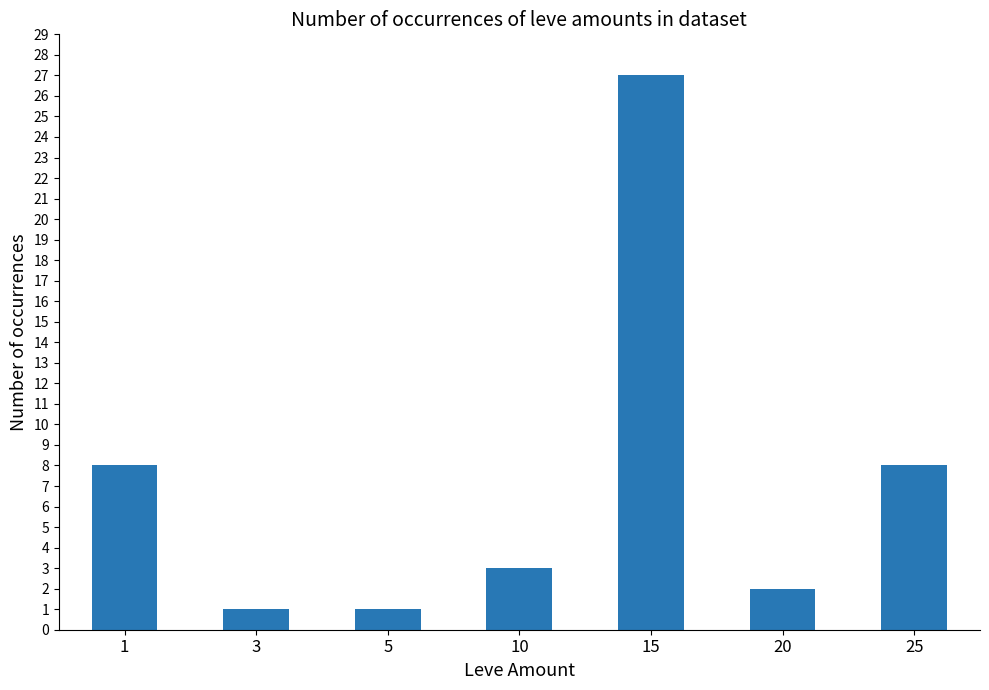

Are the bars horizontal?

No